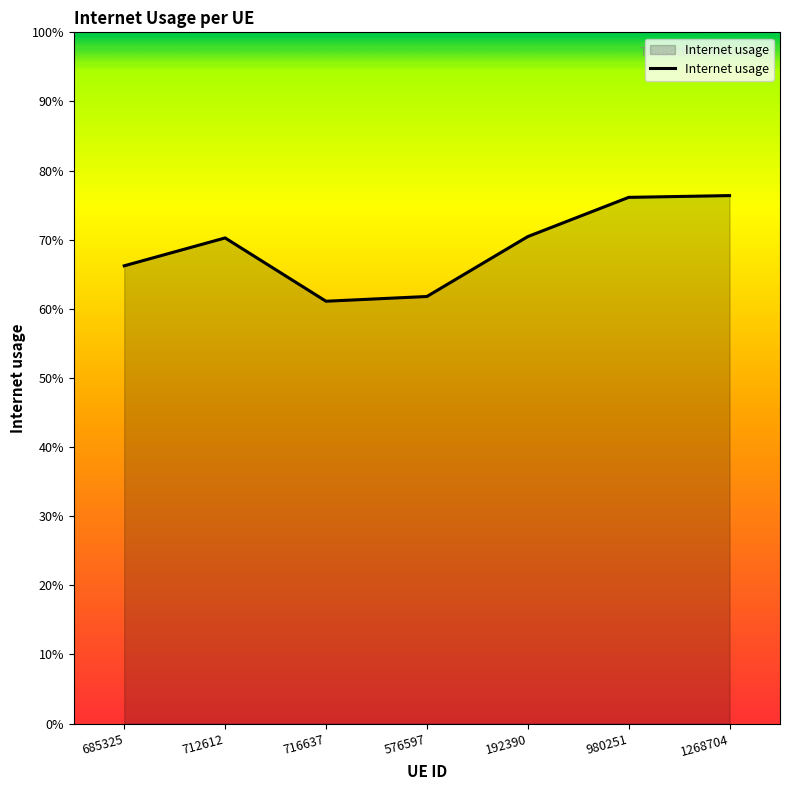

True or false: the data shows 0.4 at 576597.

False